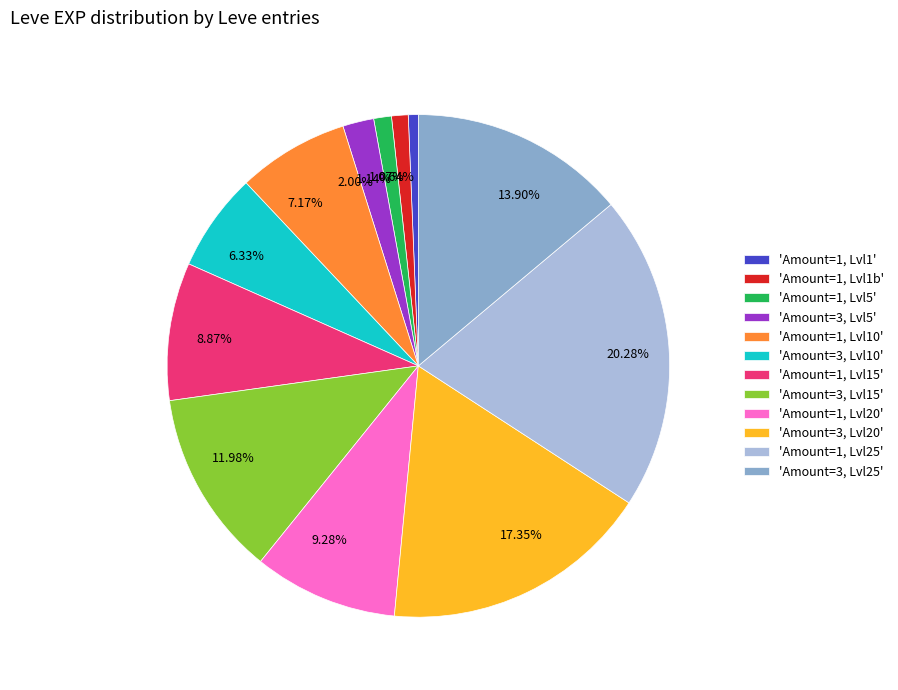

Between 17.35% and 0.64%, which is larger?

17.35%